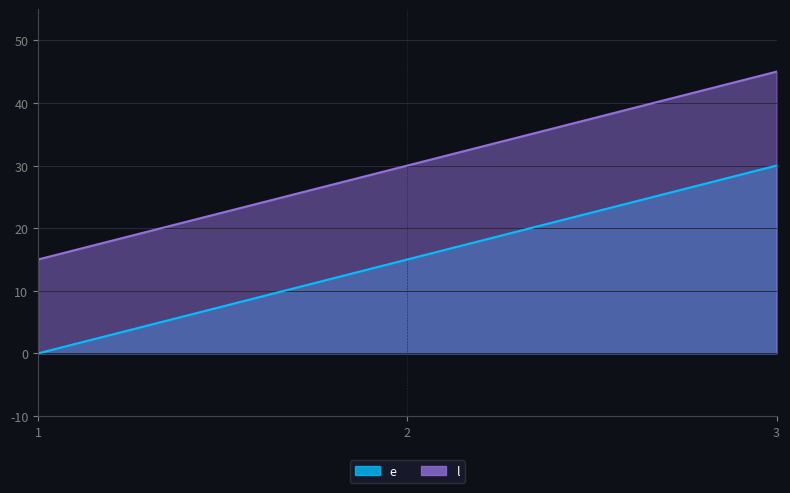

Which category has the lowest value in the l series?

1